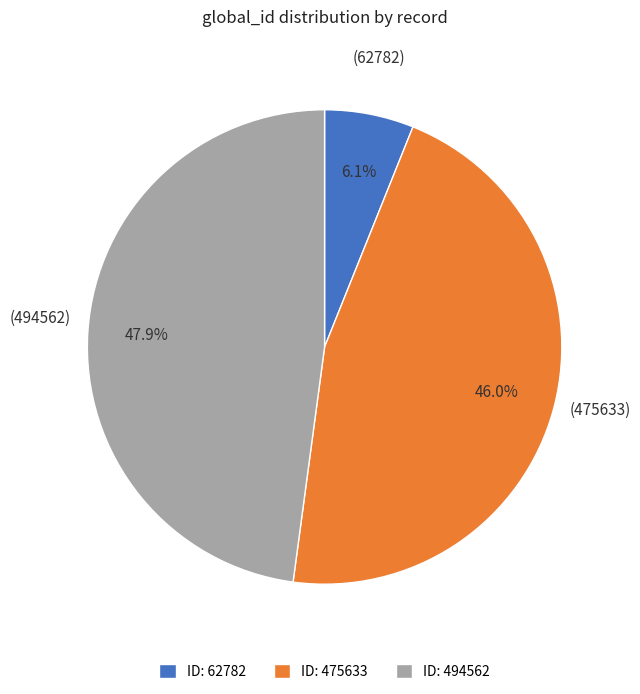

What is the total percentage of ID: 62782 and ID: 494562?

54.0%